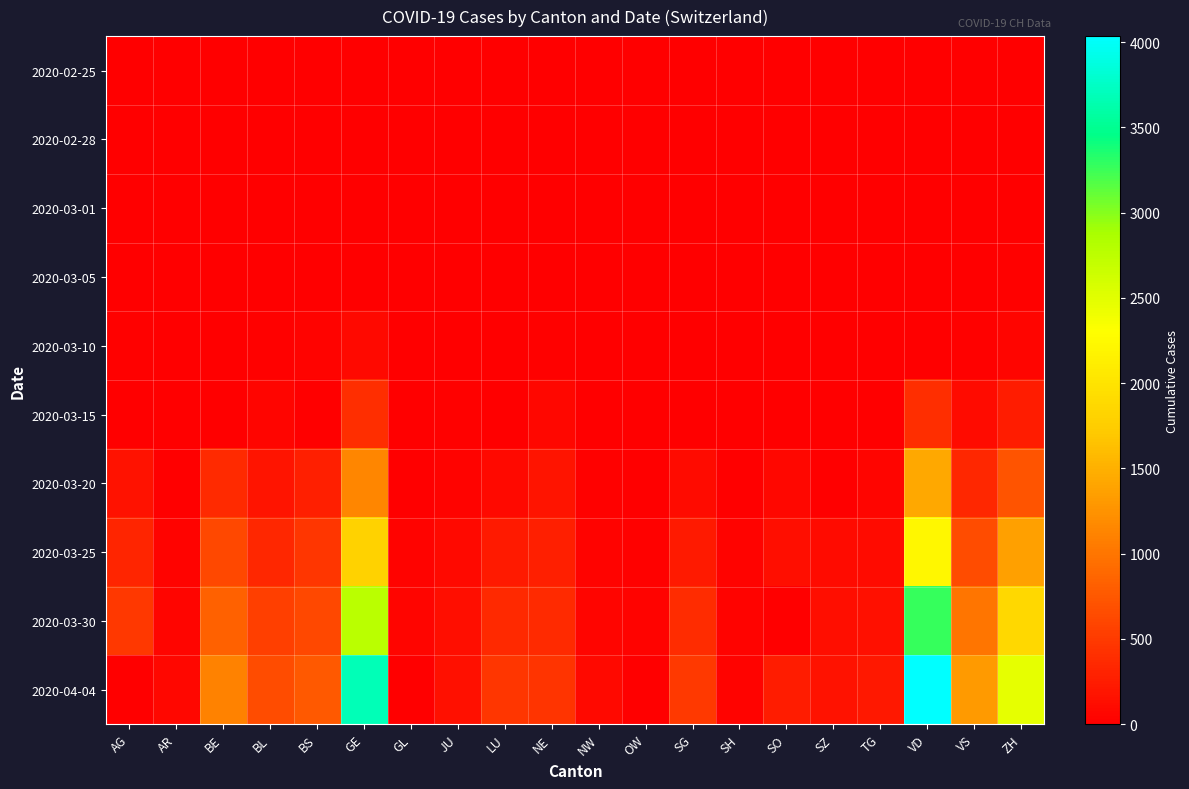

Which has a higher value, SO or OW?

SO